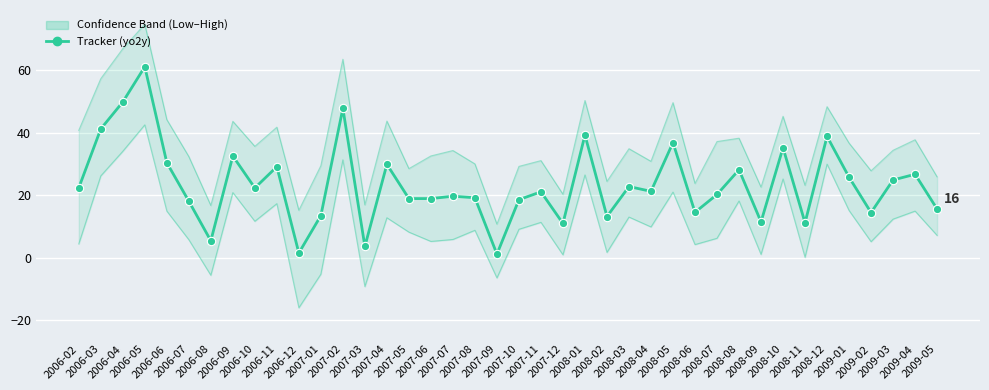

Approximately how many times larger is the value at 2006-11 compared to 2007-01?

2.2